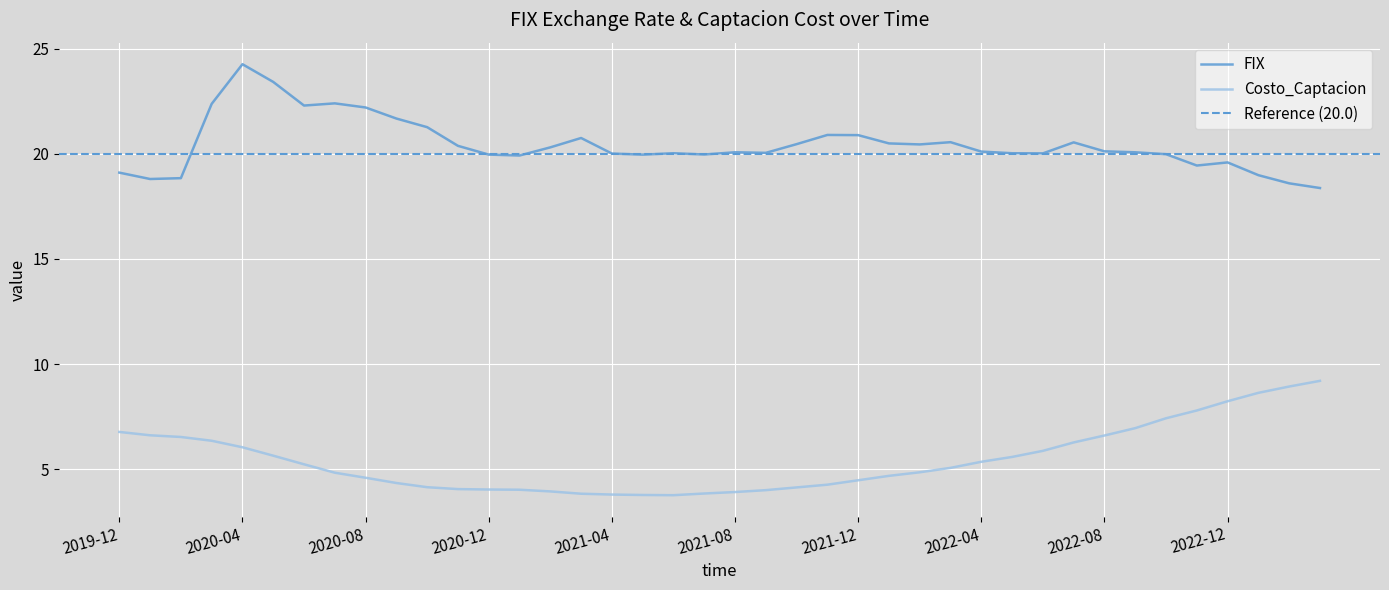

The value of FIX at 2021-10 is 20.5. True or false?

True